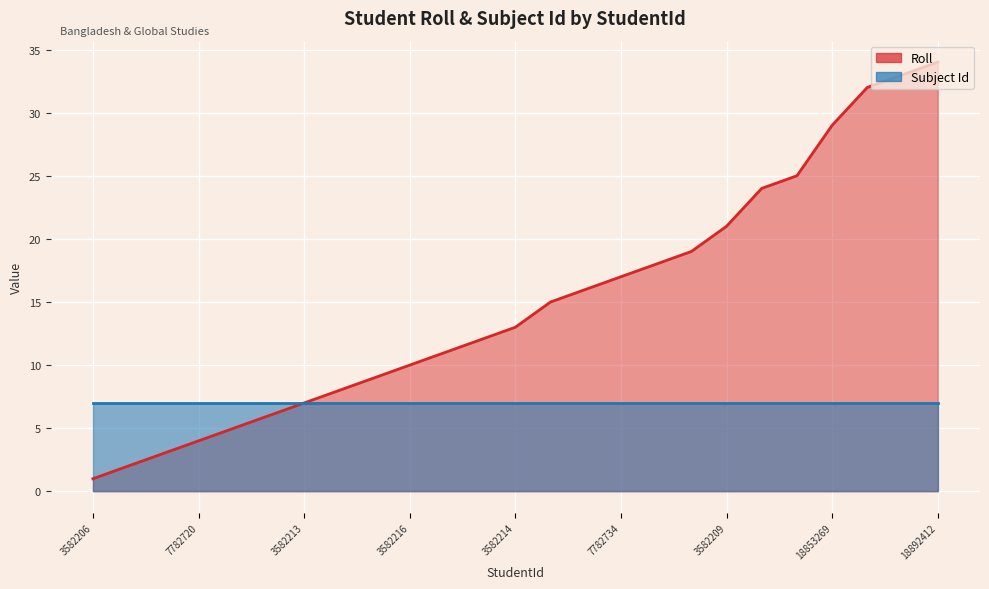

At which label is the value closest to 17?

7782734